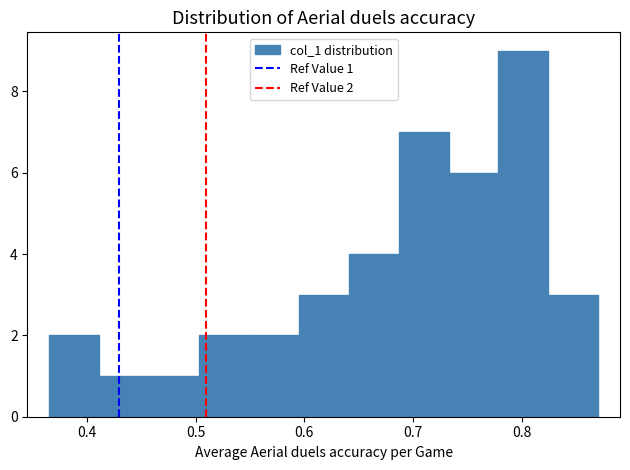

Which range on the x-axis has the tallest bar?

0.78 to 0.82